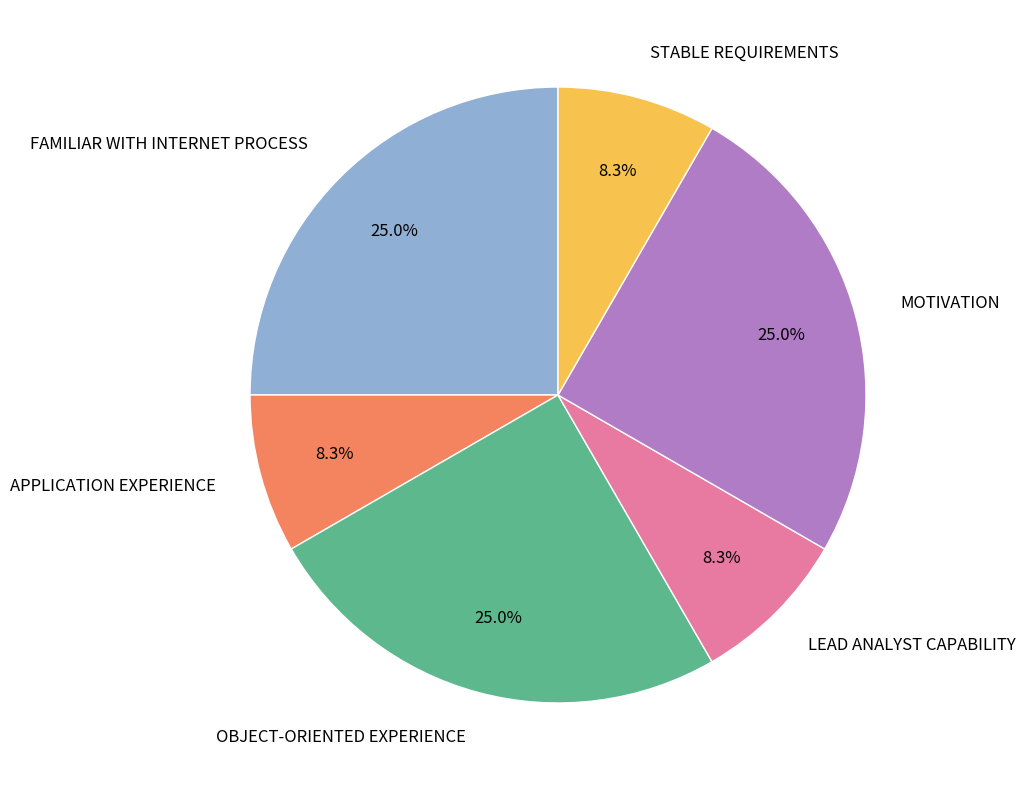

Approximately how many times larger is the value at STABLE REQUIREMENTS compared to OBJECT-ORIENTED EXPERIENCE?

0.3